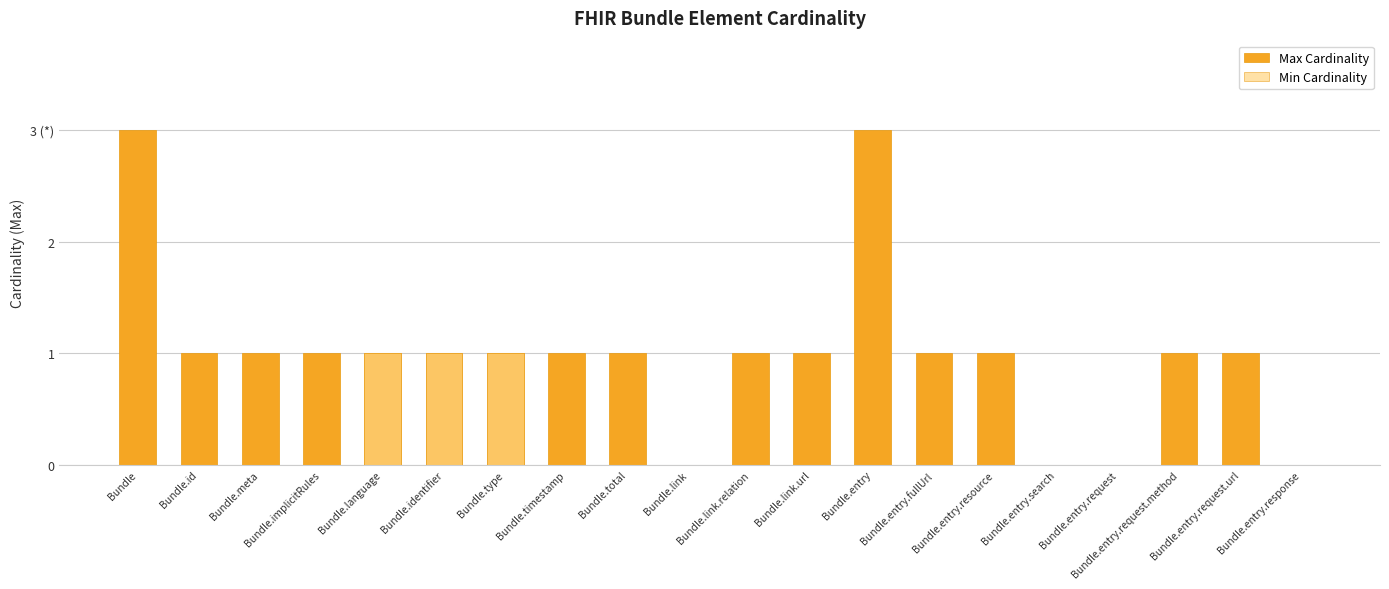

Which has a higher value, Bundle.entry.response or Bundle.language?

Bundle.language